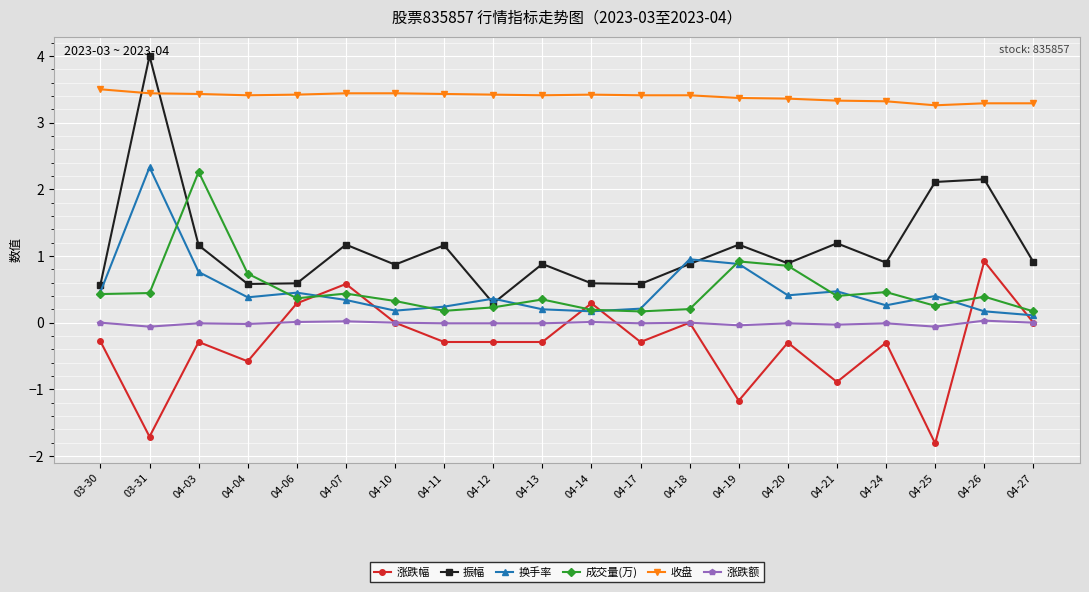

Which series has the widest spread of values?

振幅